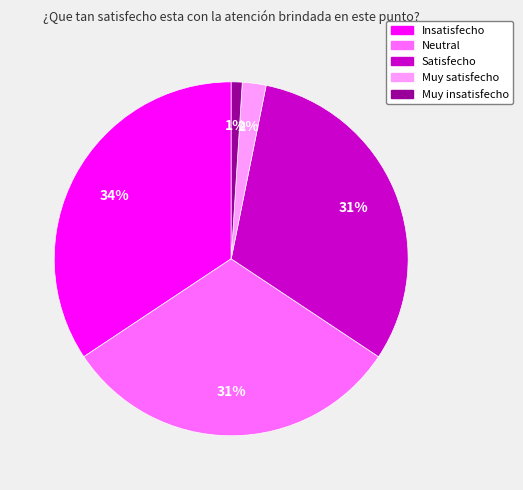

What percentage is the Muy satisfecho slice, to the nearest percent?

2%